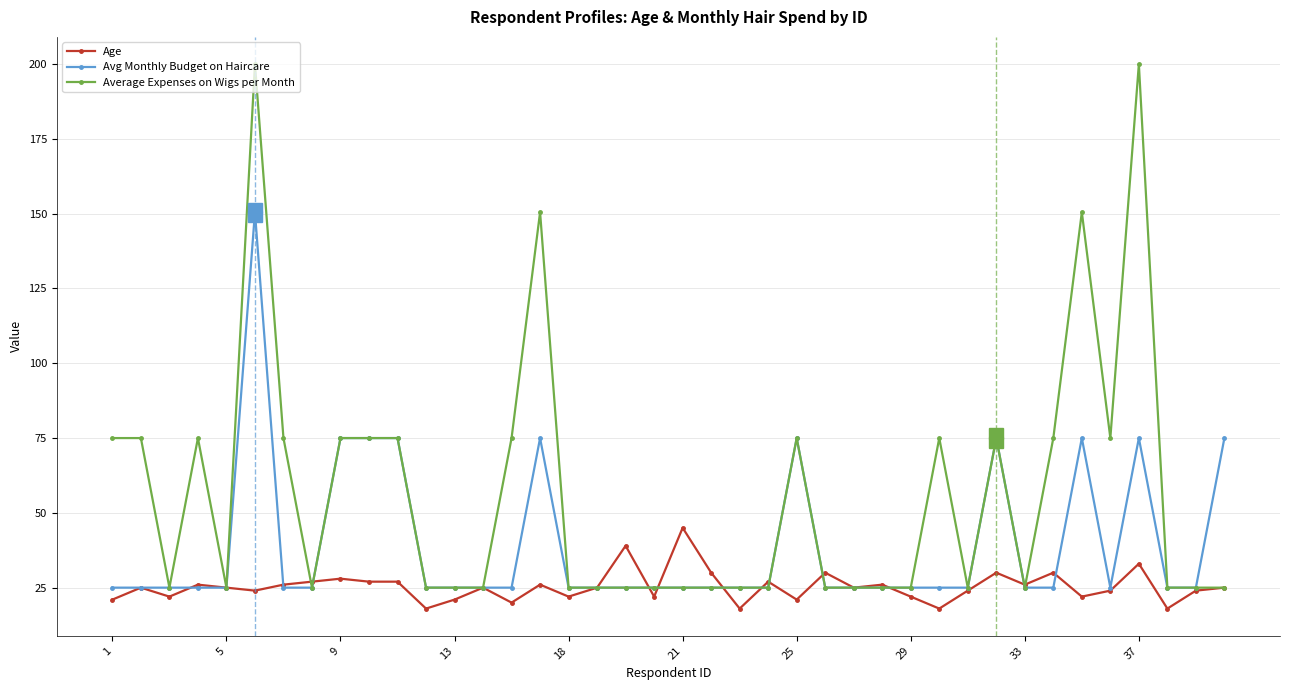

True or false: Avg Monthly Budget on Haircare has more than 2 points higher than both neighbors.

True